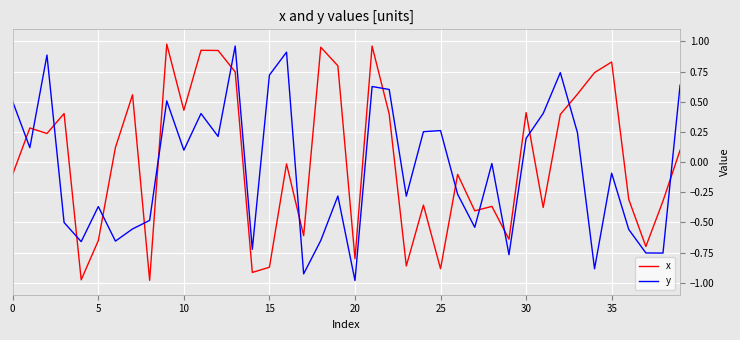

How many times do x and y cross each other?

16